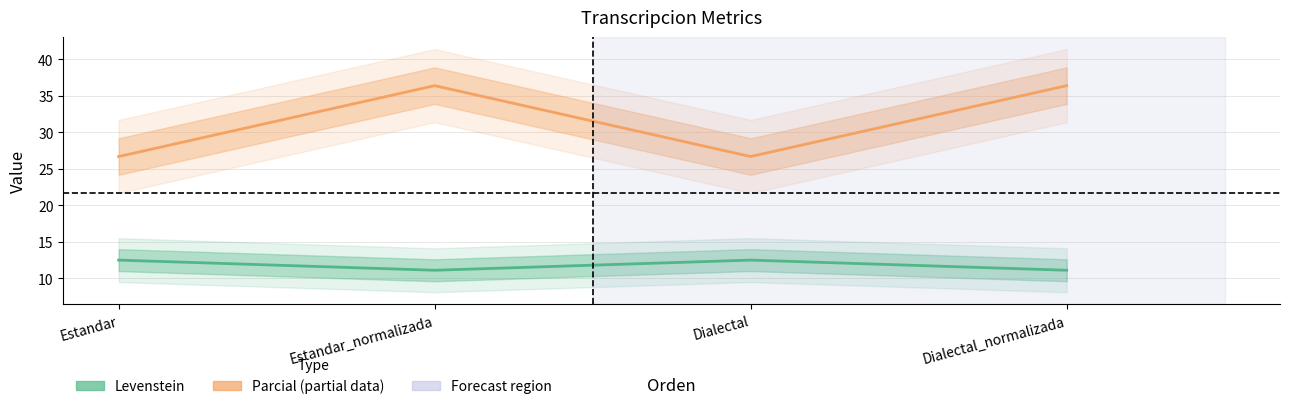

What is the minimum value for Parcial?

26.7